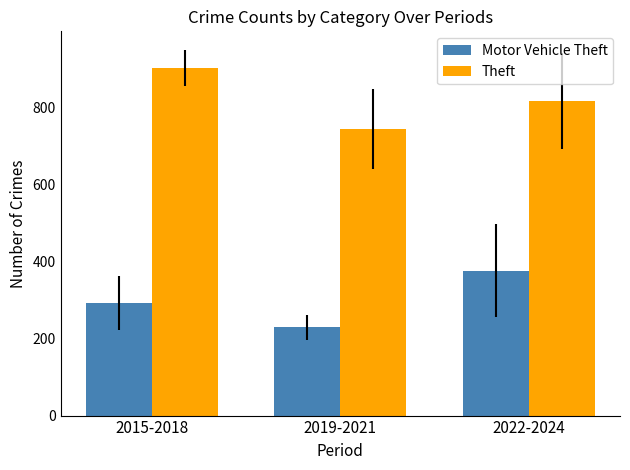

What is the sum of all Motor Vehicle Theft values?

897.3